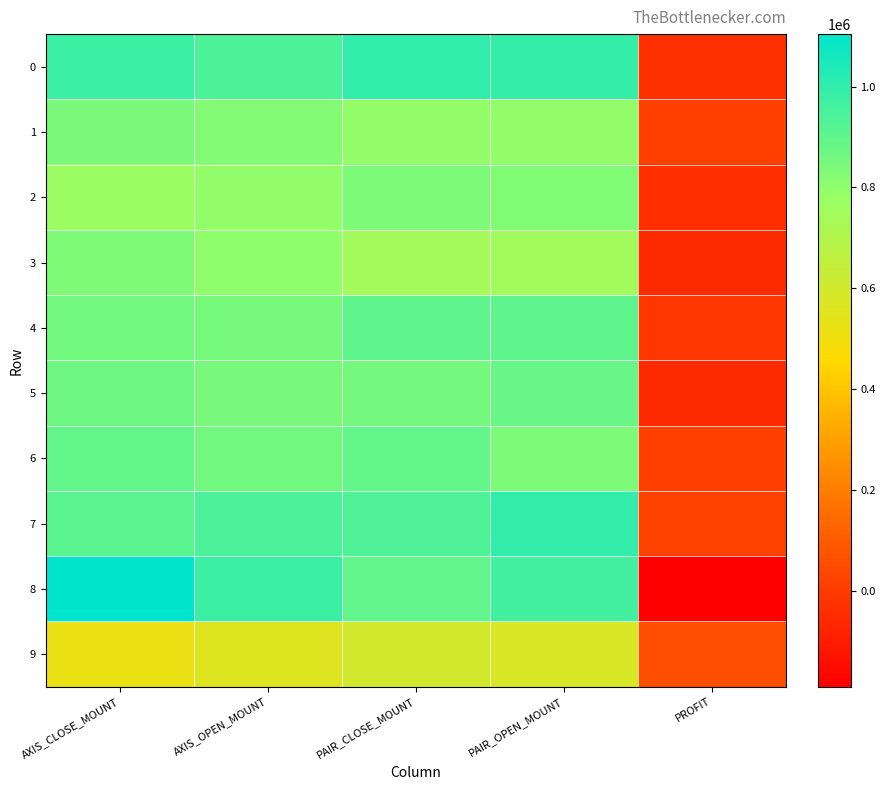

Reading left to right, what are all the values shown in this chart?

0: AXIS_CLOSE_MOUNT=976000	AXIS_OPEN_MOUNT=942000	PAIR_CLOSE_MOUNT=1000000	PAIR_OPEN_MOUNT=994500	PROFIT=-33382
1: AXIS_CLOSE_MOUNT=844000	AXIS_OPEN_MOUNT=825000	PAIR_CLOSE_MOUNT=791600	PAIR_OPEN_MOUNT=792800	PROFIT=15868
2: AXIS_CLOSE_MOUNT=768000	AXIS_OPEN_MOUNT=792000	PAIR_CLOSE_MOUNT=839600	PAIR_OPEN_MOUNT=828400	PROFIT=-39537
3: AXIS_CLOSE_MOUNT=835000	AXIS_OPEN_MOUNT=798000	PAIR_CLOSE_MOUNT=744000	PAIR_OPEN_MOUNT=751600	PROFIT=-48815
4: AXIS_CLOSE_MOUNT=861000	AXIS_OPEN_MOUNT=850000	PAIR_CLOSE_MOUNT=900000	PAIR_OPEN_MOUNT=900000	PROFIT=-16567
5: AXIS_CLOSE_MOUNT=870000	AXIS_OPEN_MOUNT=847000	PAIR_CLOSE_MOUNT=858000	PAIR_OPEN_MOUNT=882500	PROFIT=-52025
6: AXIS_CLOSE_MOUNT=895000	AXIS_OPEN_MOUNT=861000	PAIR_CLOSE_MOUNT=896000	PAIR_OPEN_MOUNT=840000	PROFIT=17524
7: AXIS_CLOSE_MOUNT=912000	AXIS_OPEN_MOUNT=944000	PAIR_CLOSE_MOUNT=936000	PAIR_OPEN_MOUNT=995500	PROFIT=22134
8: AXIS_CLOSE_MOUNT=1104000	AXIS_OPEN_MOUNT=980000	PAIR_CLOSE_MOUNT=898500	PAIR_OPEN_MOUNT=961500	PROFIT=-189497
9: AXIS_CLOSE_MOUNT=520000	AXIS_OPEN_MOUNT=560000	PAIR_CLOSE_MOUNT=600000	PAIR_OPEN_MOUNT=579000	PROFIT=58898